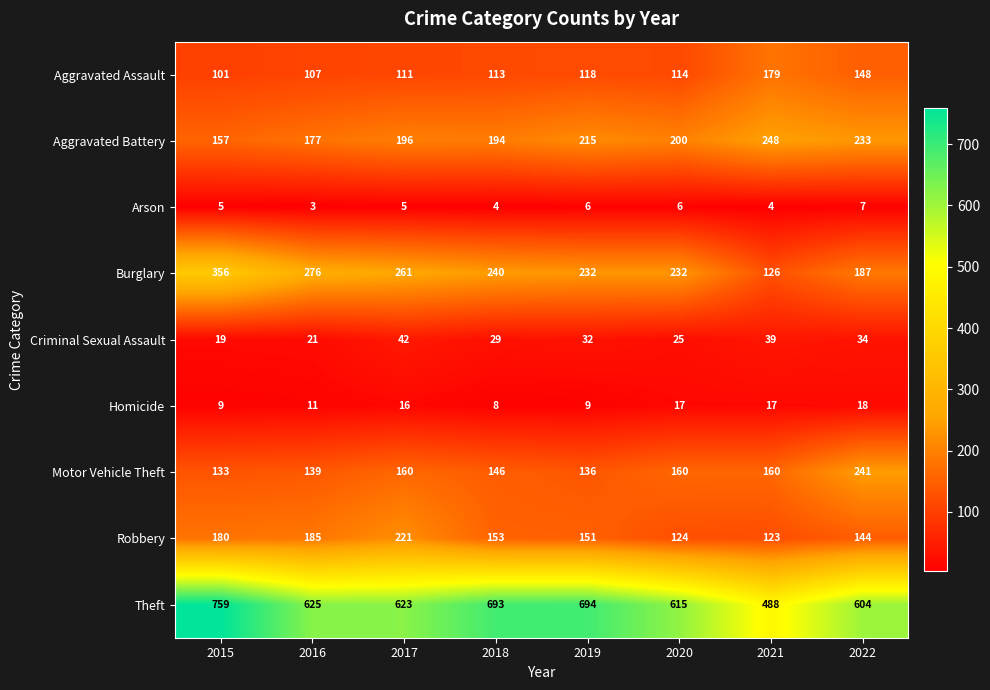

What is the difference between the highest and lowest values at 2020?

609